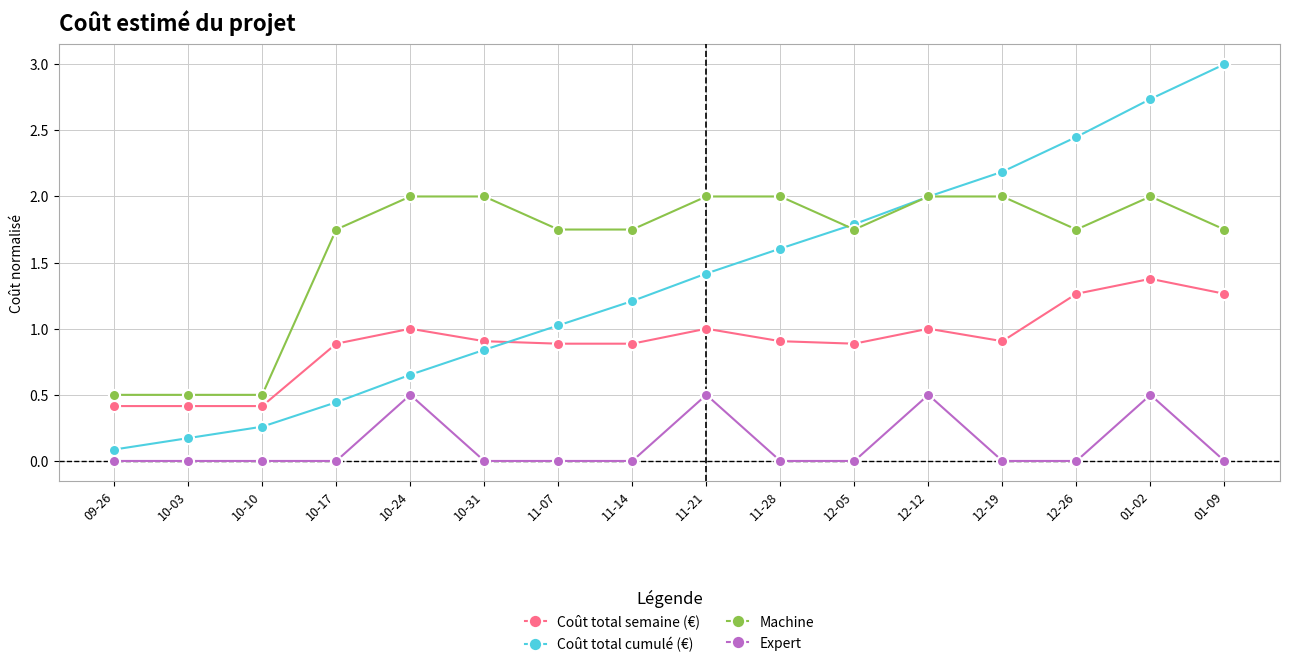

At which category does the chart reach its peak across all series?

01-09